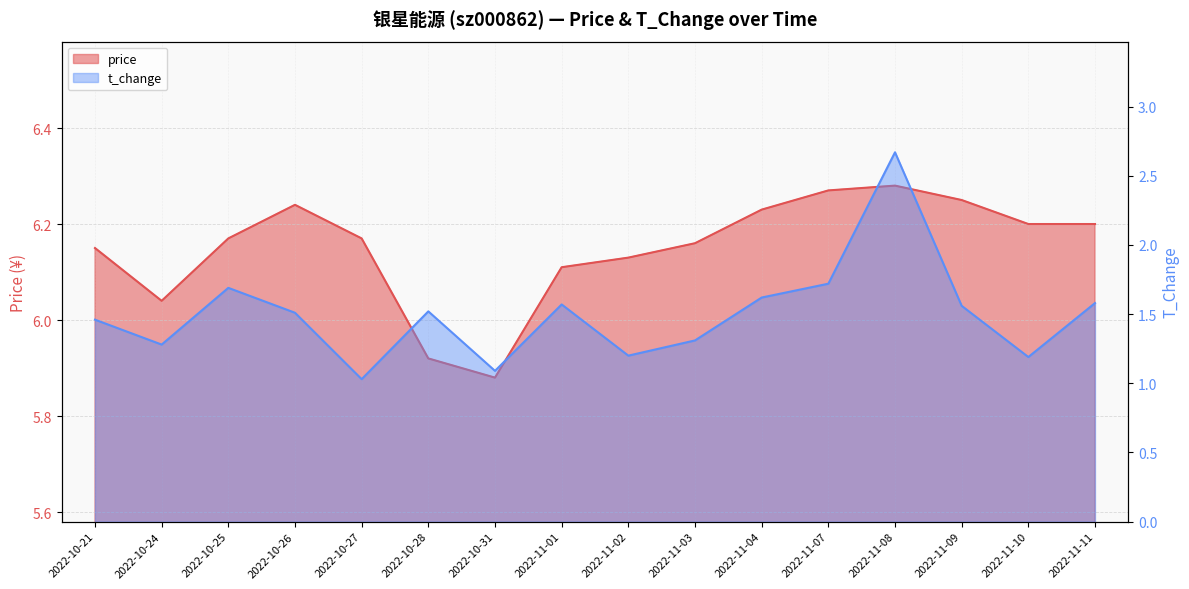

At which label does price reach its minimum?

2022-10-31